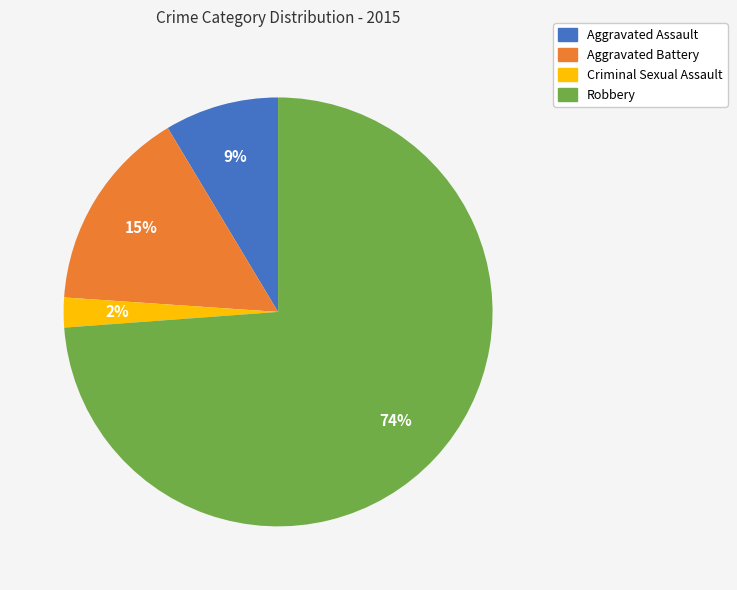

How many segments does this pie chart have?

4